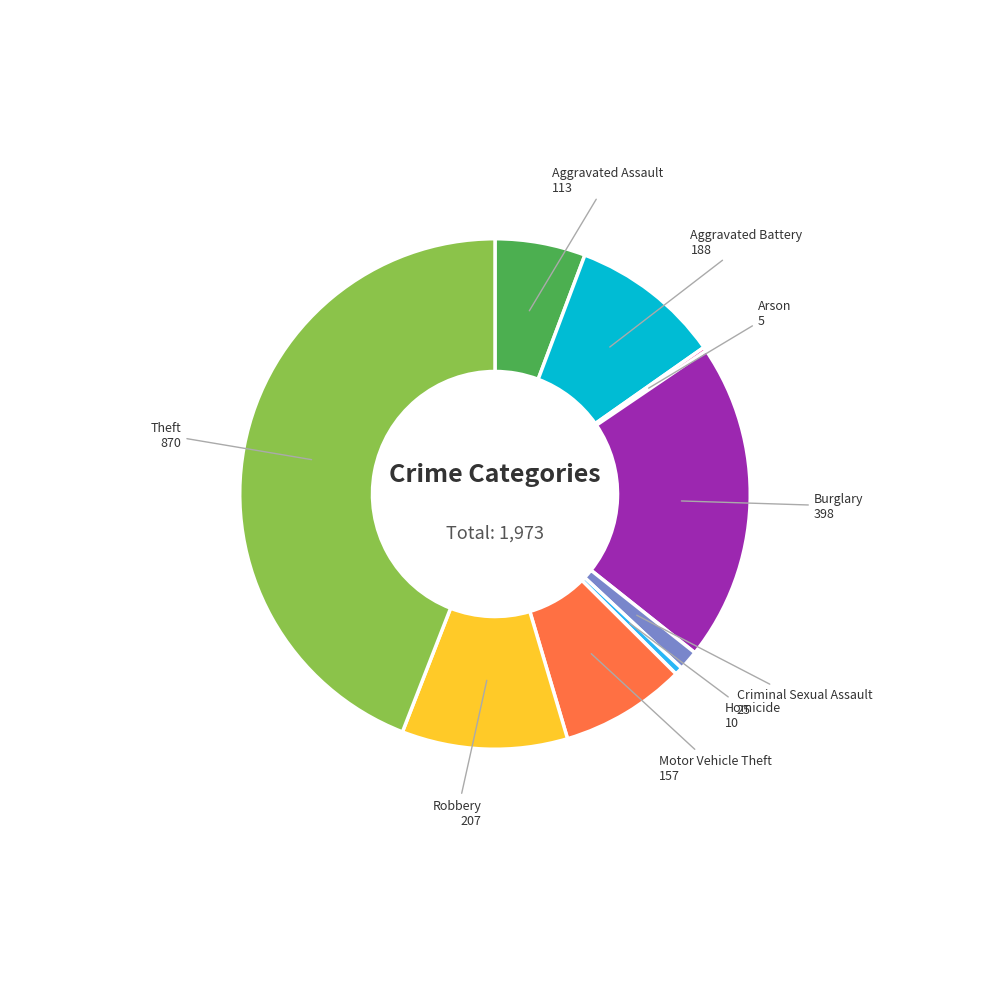

Is there a majority slice in this chart?

No